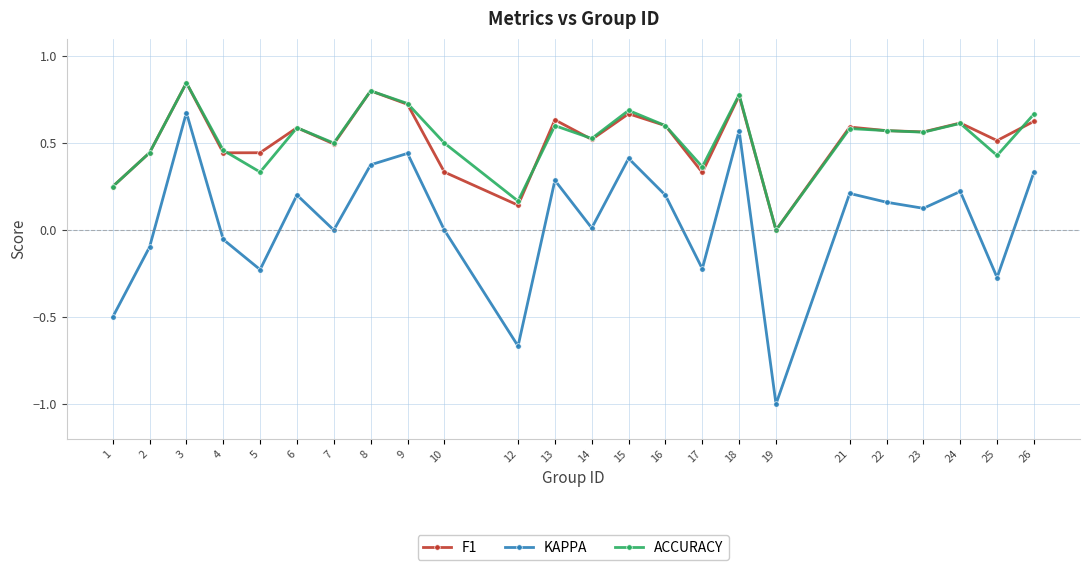

True or false: ACCURACY has more than 0 points higher than both neighbors.

True